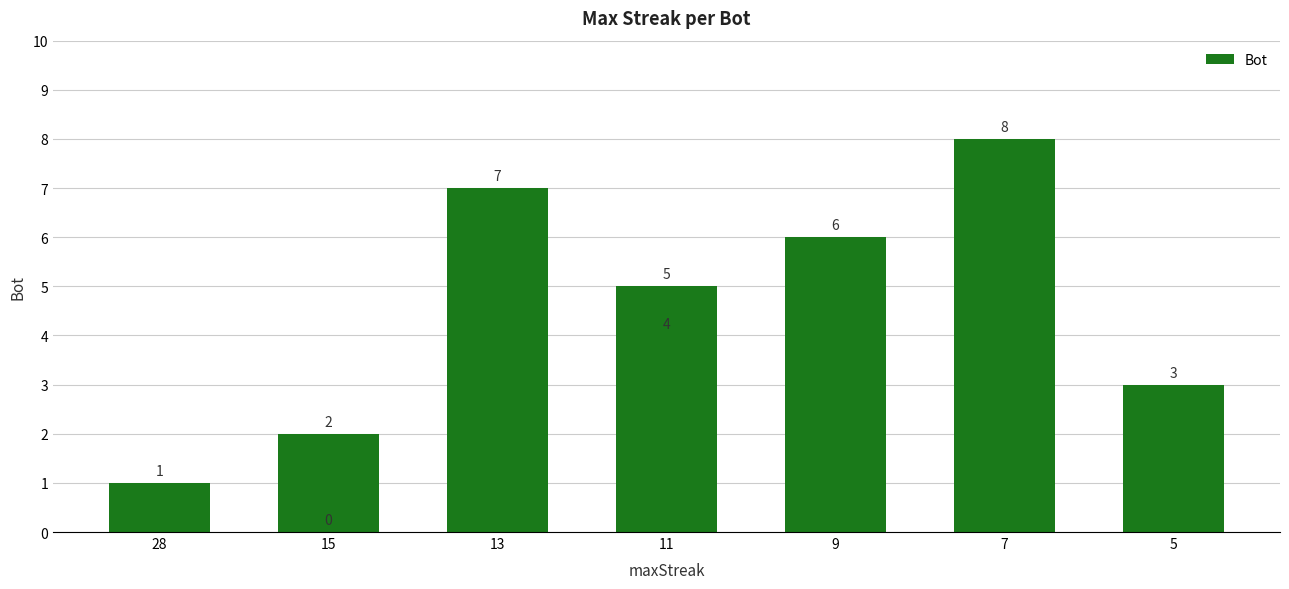

What is the difference between the values at 28 and 7?

7